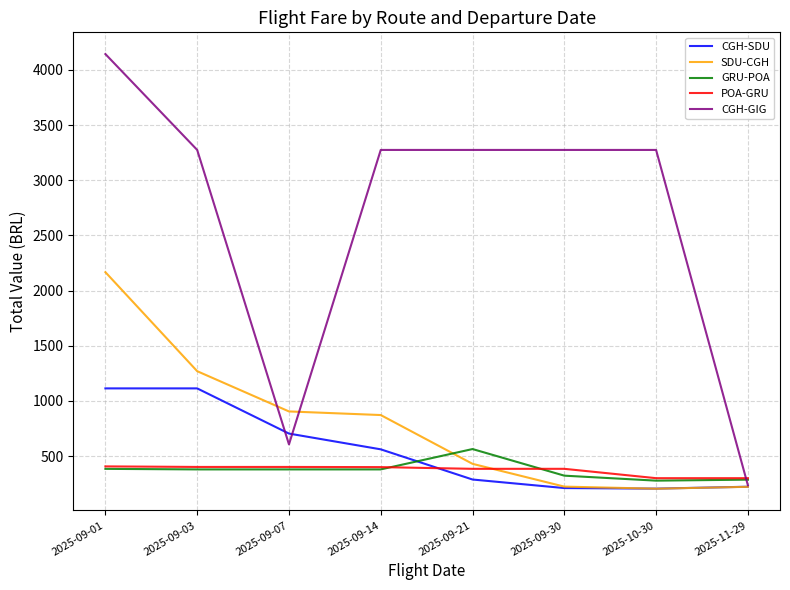

At how many categories does at least one series exceed 2105?

6